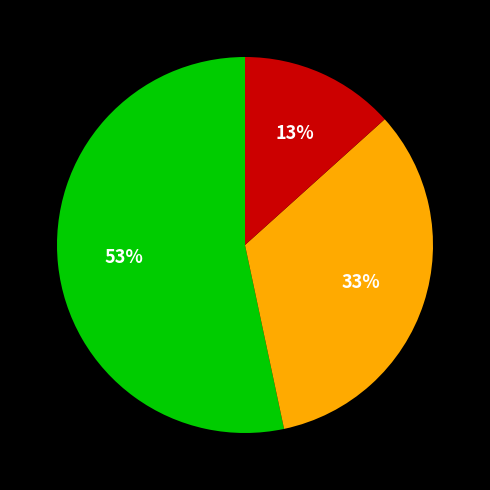

Does any single category account for the majority?

Yes